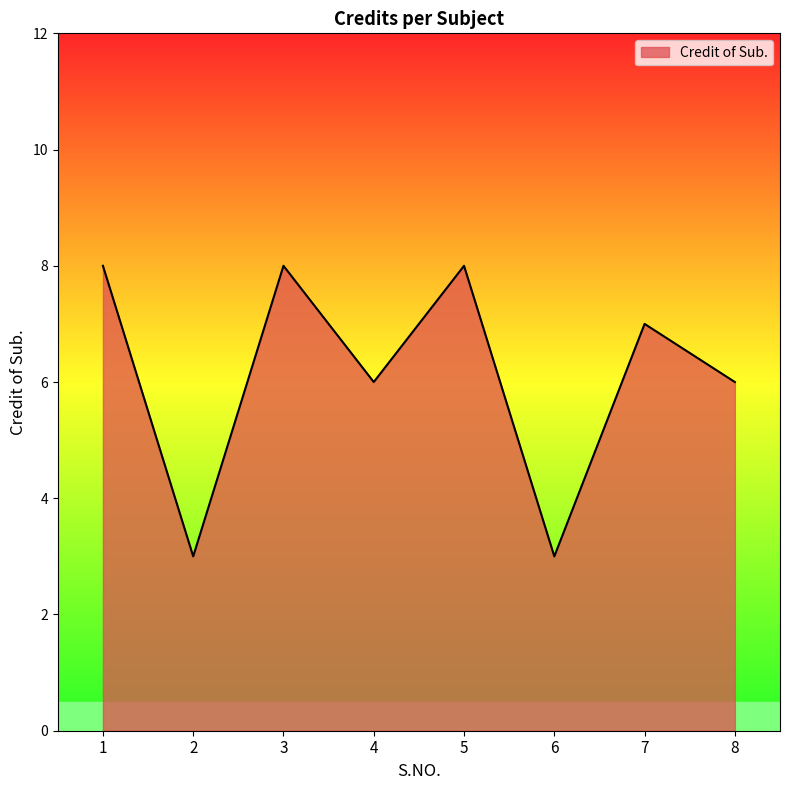

How many distinct data groups are displayed?

1